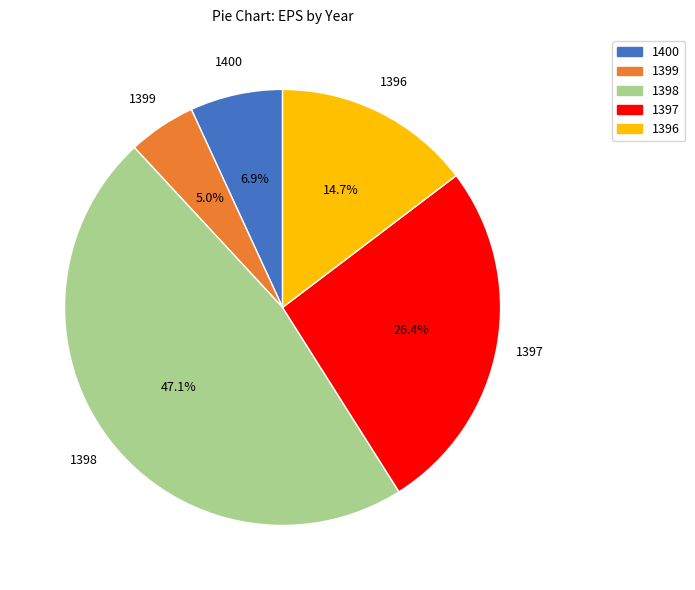

Which category has the smallest portion of the pie?

1399